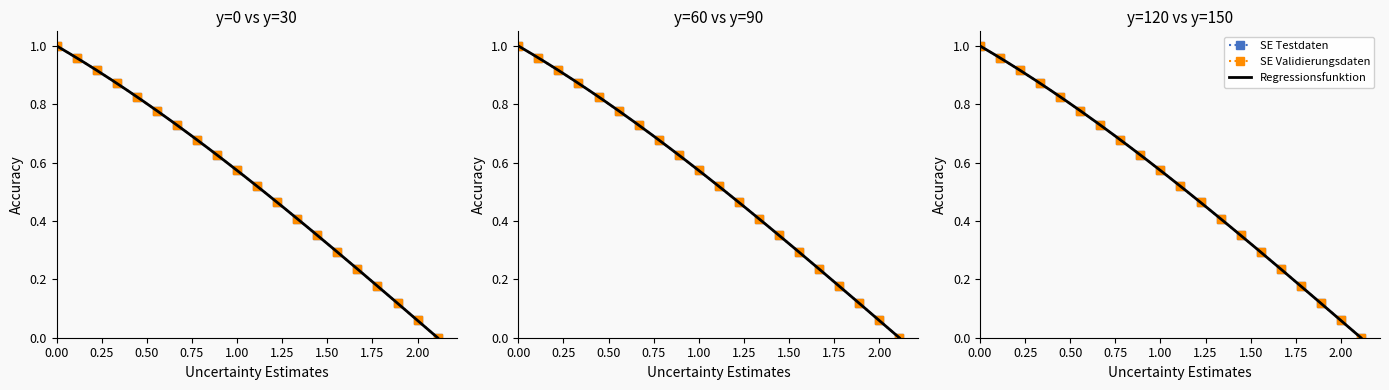

After their last crossing, which series has the higher values: y=90 or y=150?

y=90